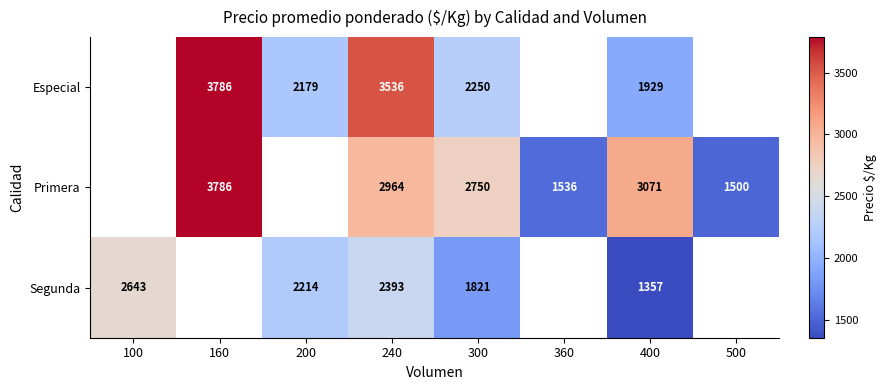

What is the difference between the highest and lowest values at 240?

1143